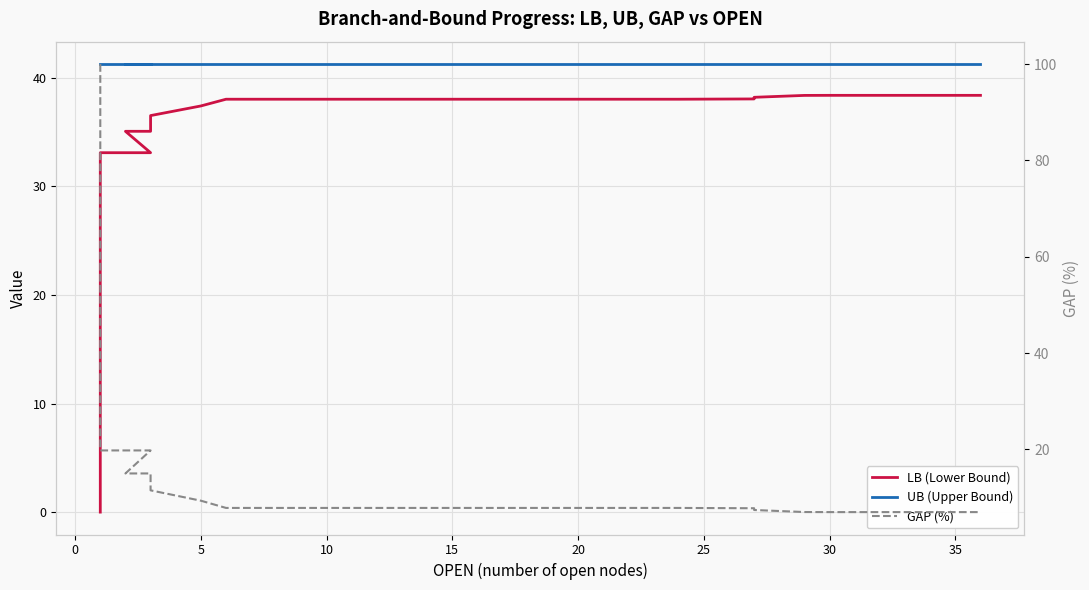

Rank the series by their average value, from highest to lowest.

UB (Upper Bound), LB (Lower Bound), GAP (%)